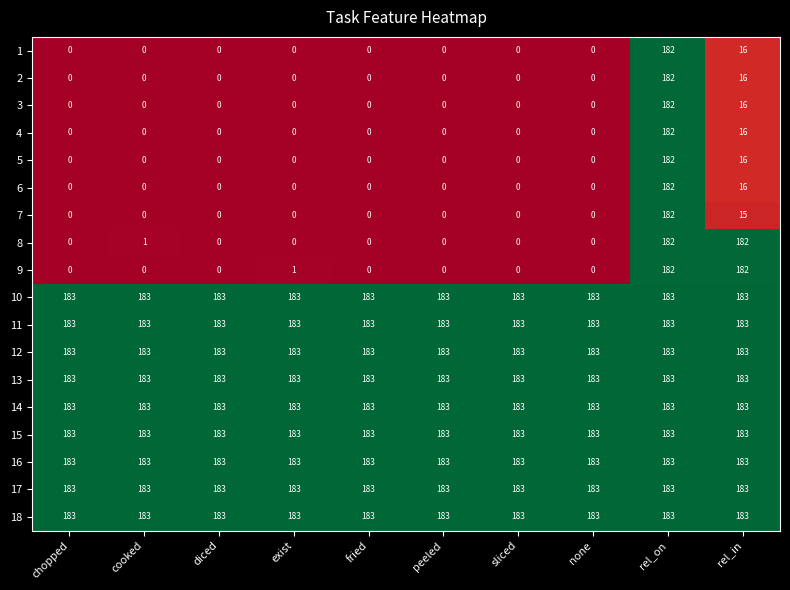

At which label does 4 reach its peak?

rel_on